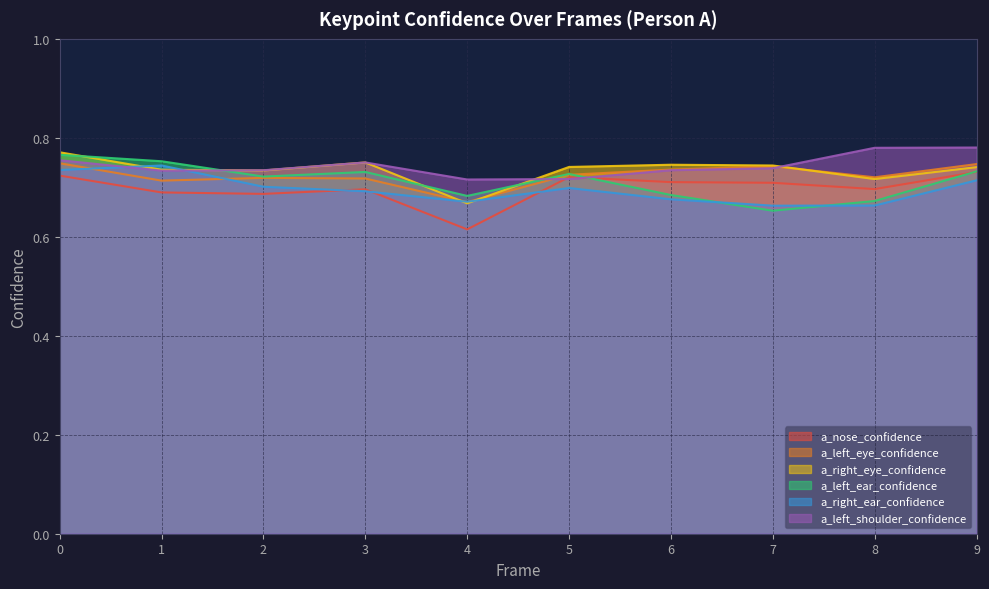

What is the value of the a_left_ear_confidence point at the 6th from the left?

0.7